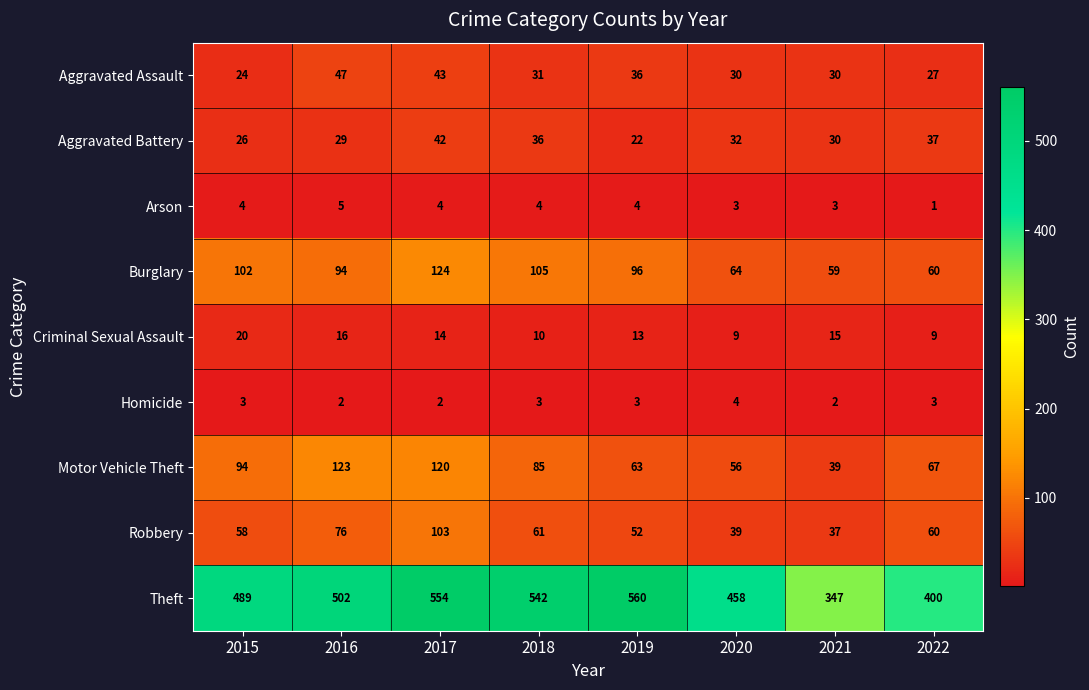

Which series has the largest total across all categories?

Theft